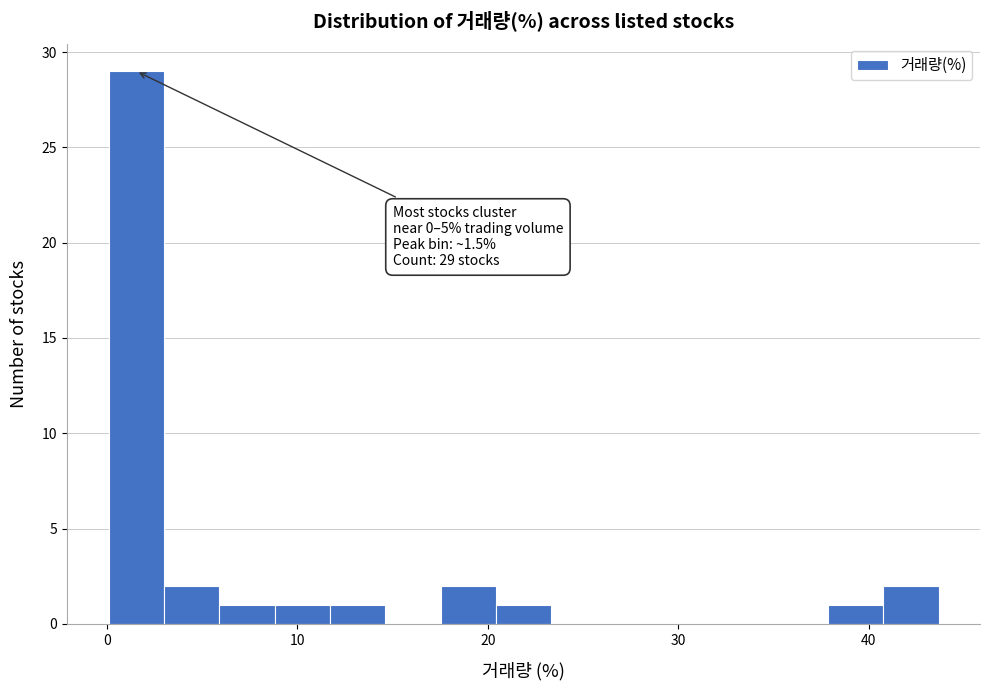

Around what value on the x-axis is the tallest bar? Give the approximate position of its centre, as read against the axis.

2